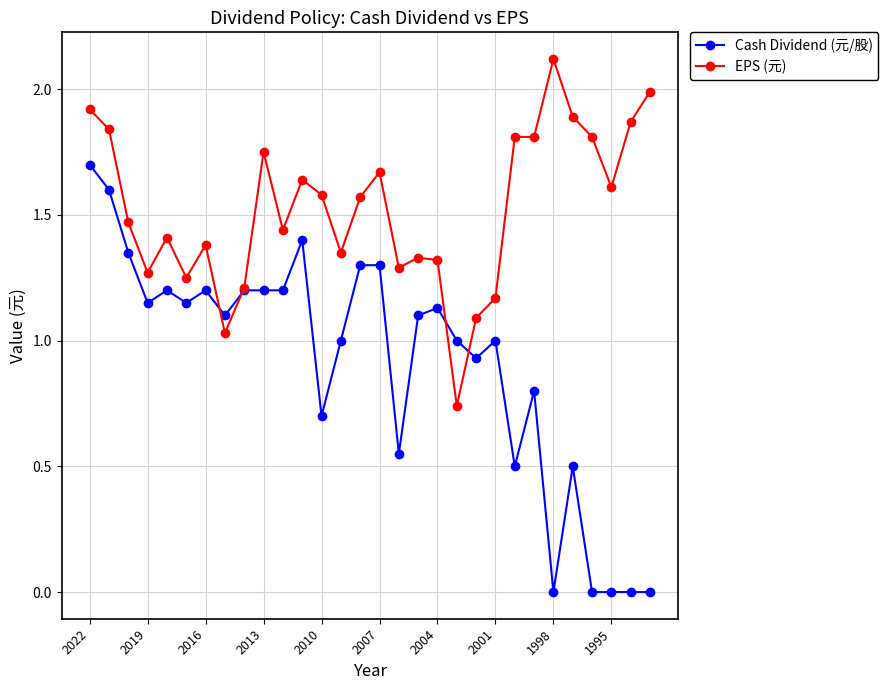

List the series in order of their overall mean, lowest first.

Cash Dividend (元/股), EPS (元)